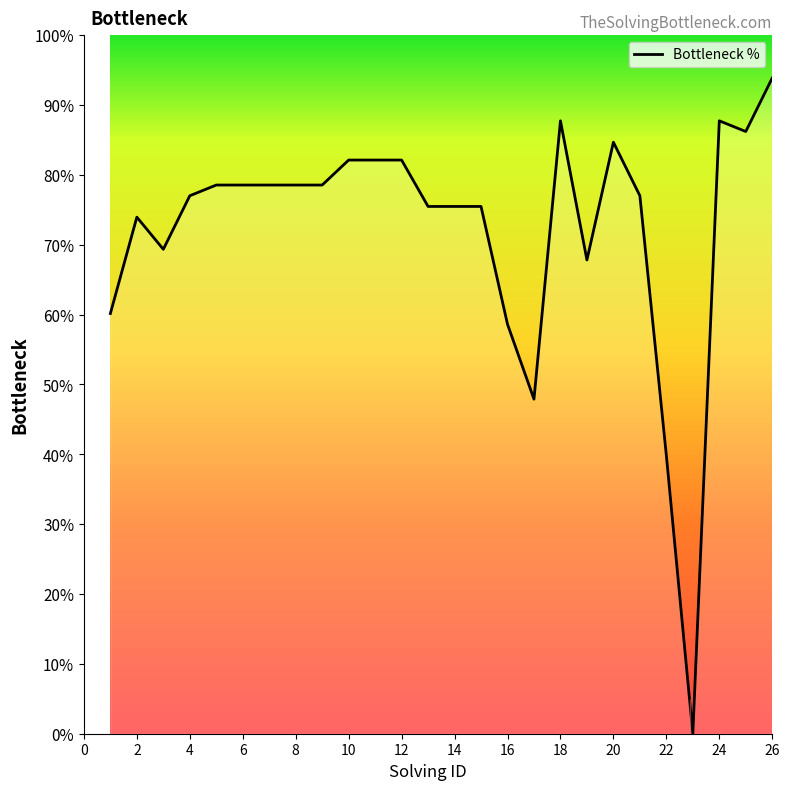

What is the difference between the maximum and minimum values?

93.9